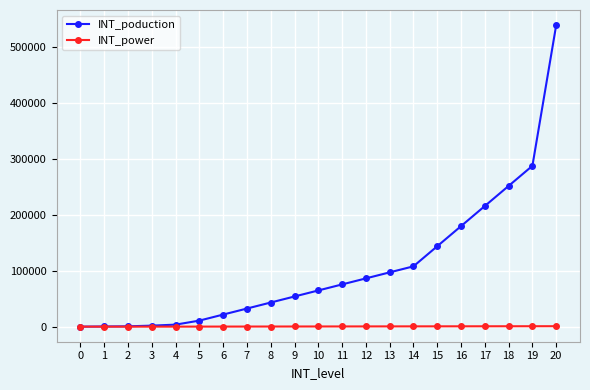

What is the difference between the second highest and minimum values in the INT_power series?

744